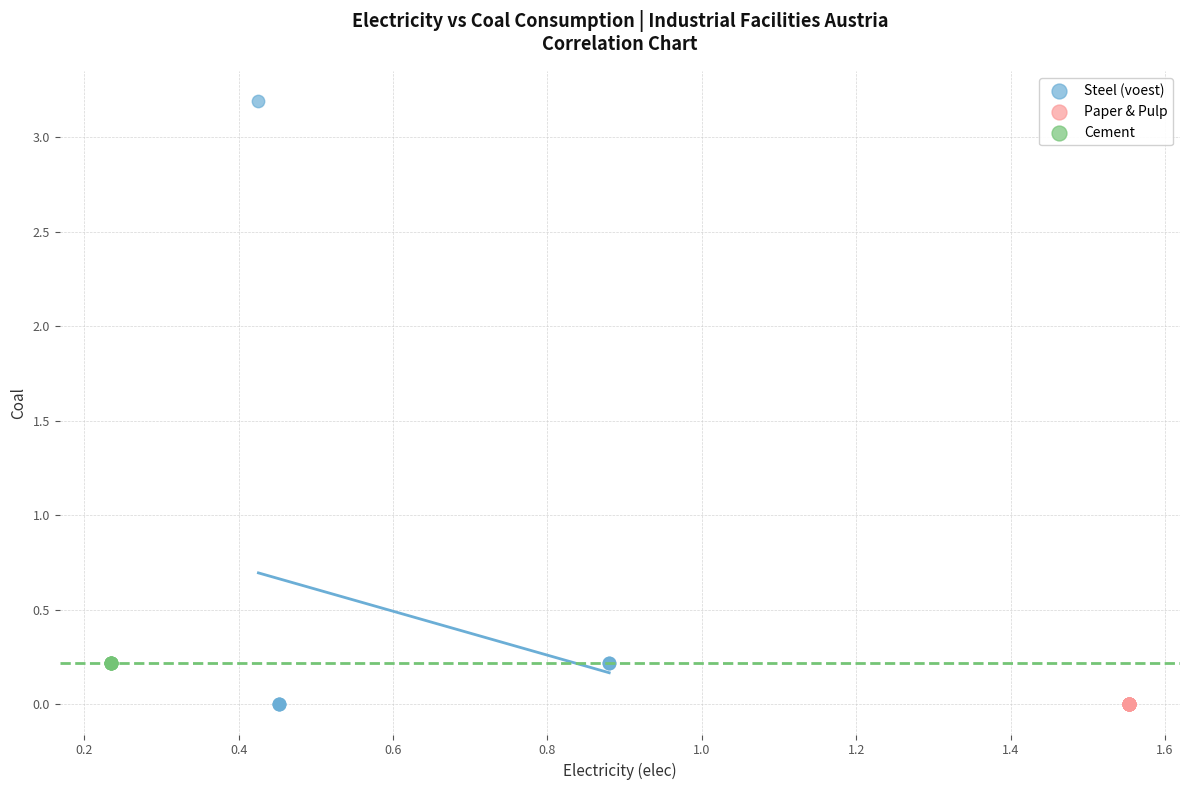

Which series reaches the maximum Y coordinate?

Steel (voest)